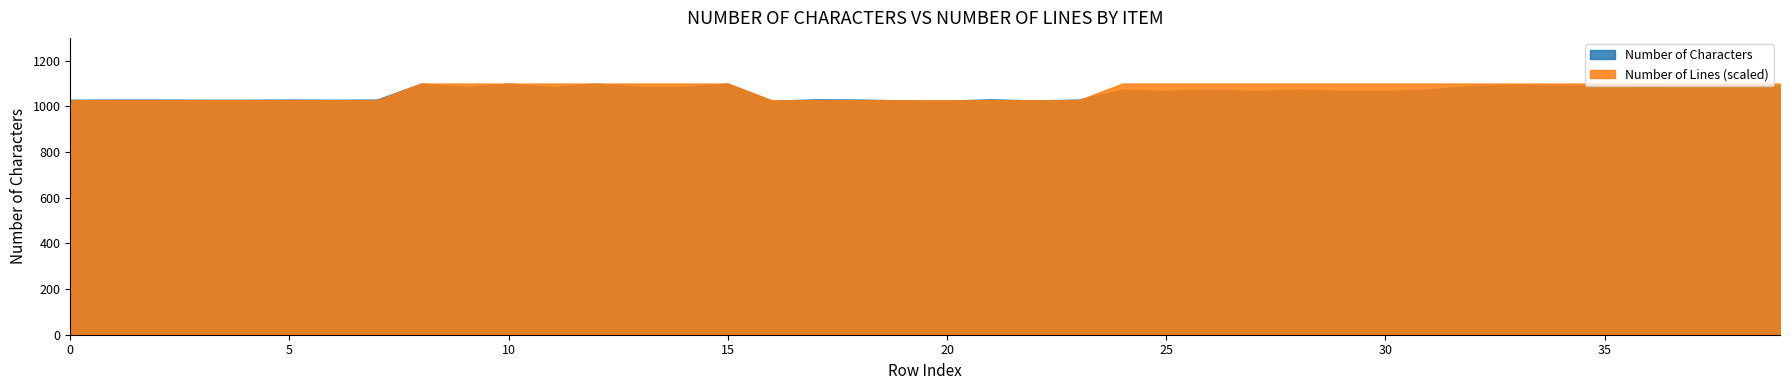

True or false: Number of Lines has a value of 22 at 2.

False